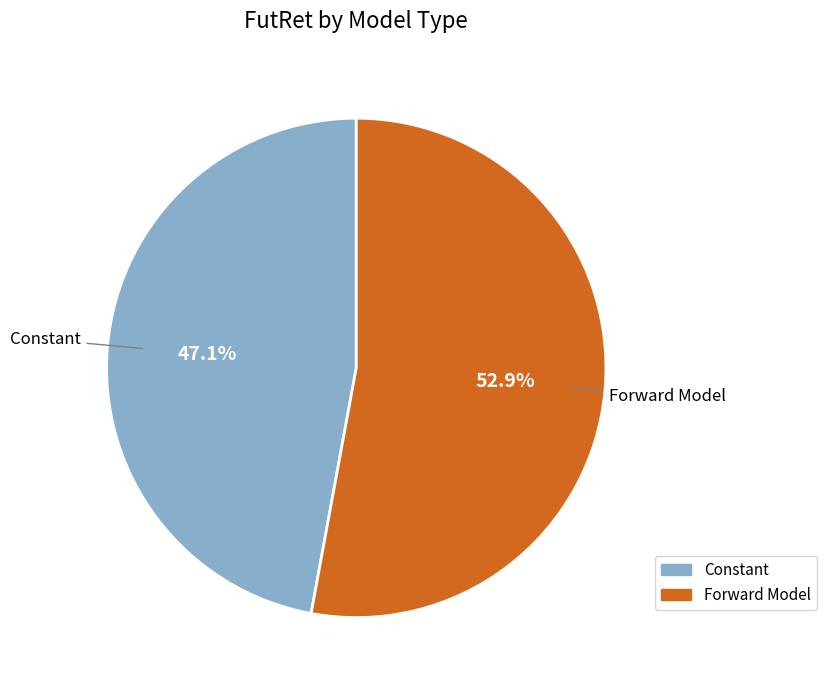

Approximately how many times larger is the value at Forward Model compared to Constant?

1.1